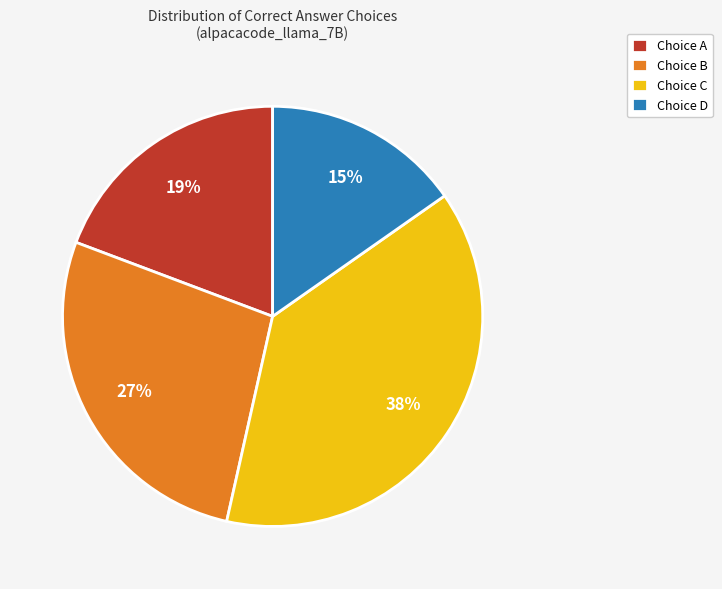

Which category has the biggest portion of the pie?

Choice C